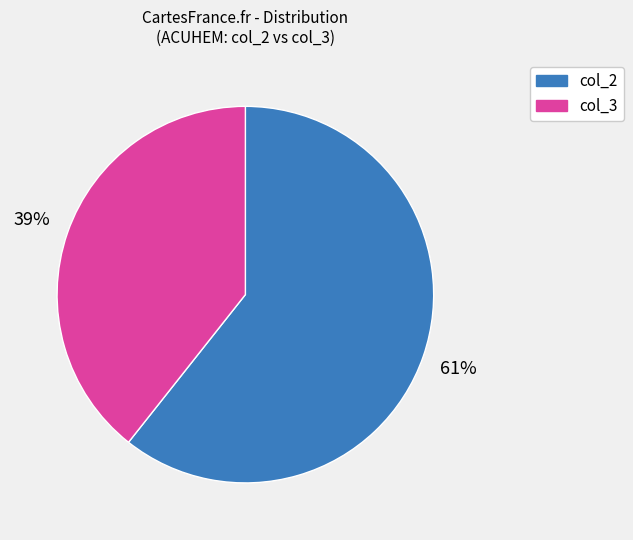

Does any single category account for the majority?

Yes